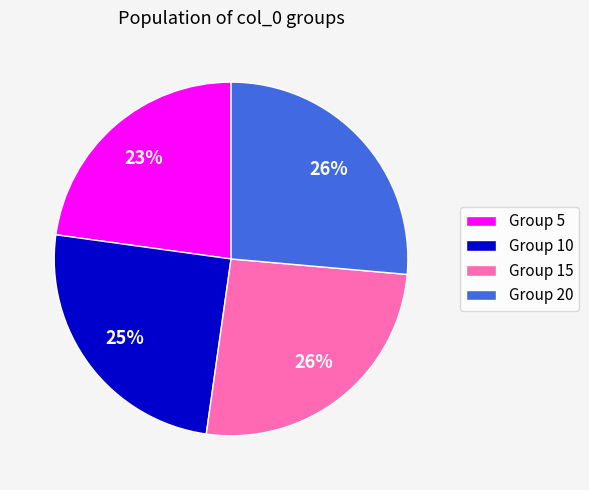

How many slices are in this pie chart?

4